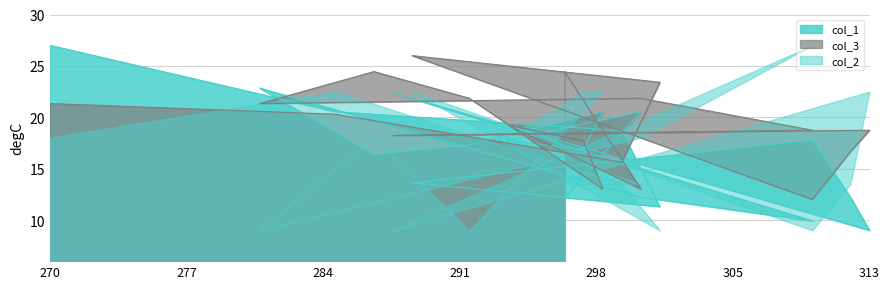

What is the label of the 19th point from the right?

270